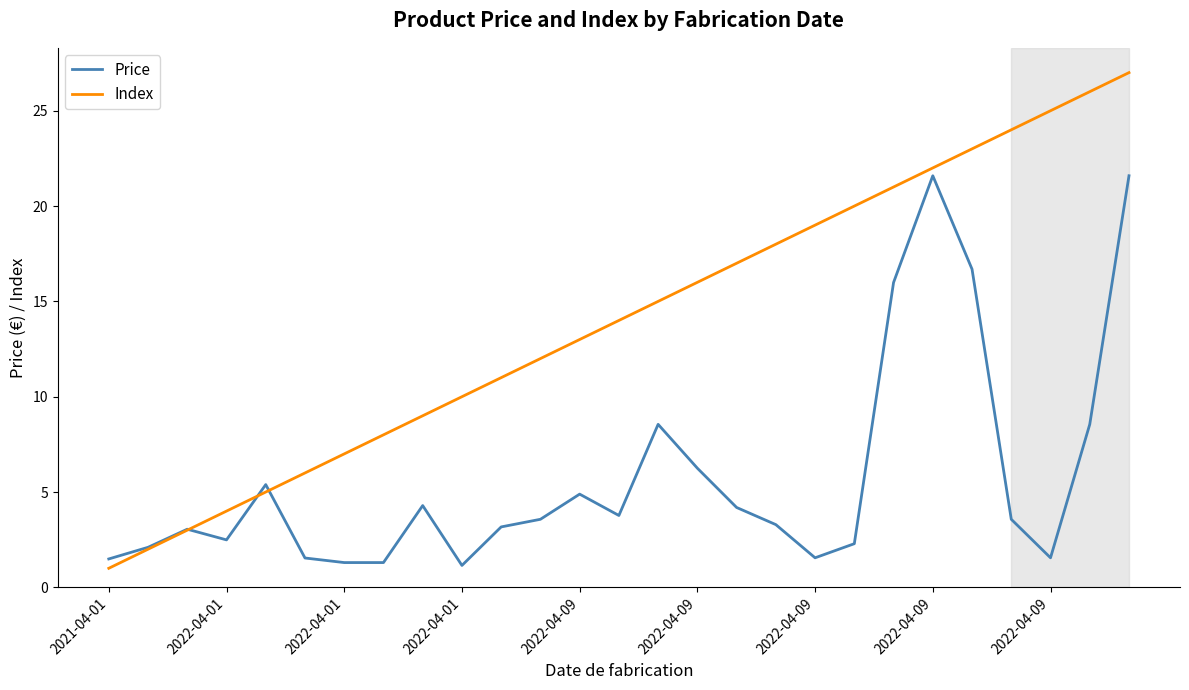

List the series in order of their overall mean, lowest first.

Price, Index